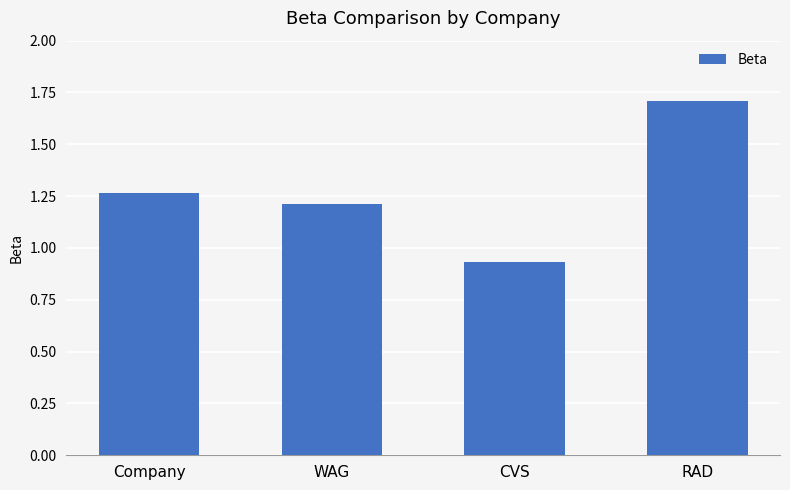

How many bars are there in total?

4